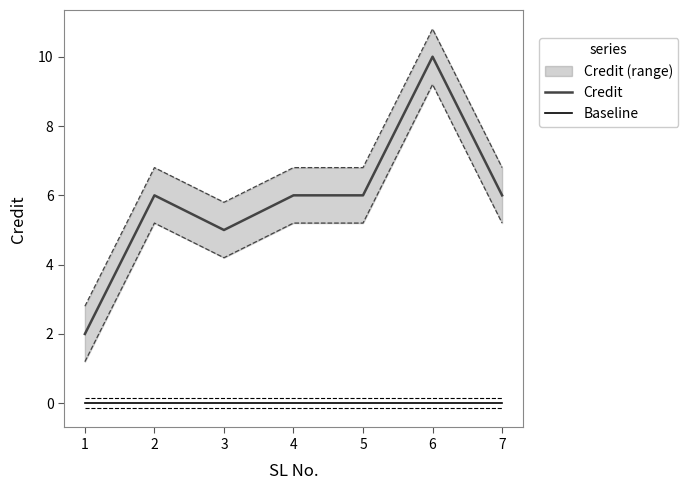

At which category is the sum across all series the highest?

6